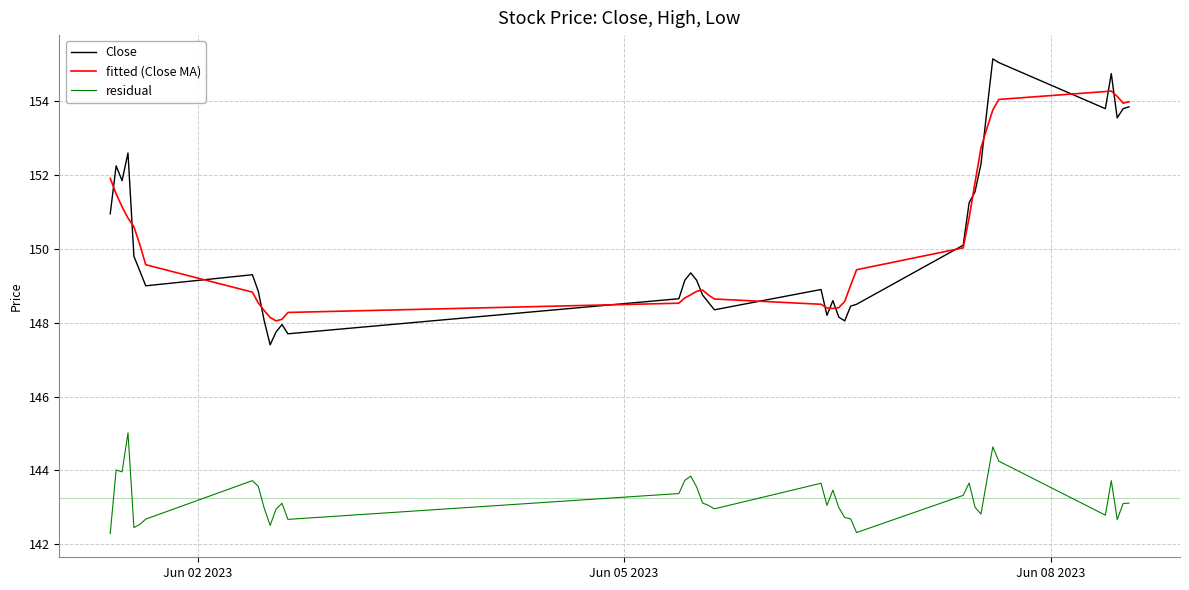

List the series in order of their peak value, highest first.

Close, fitted (Close MA), residual